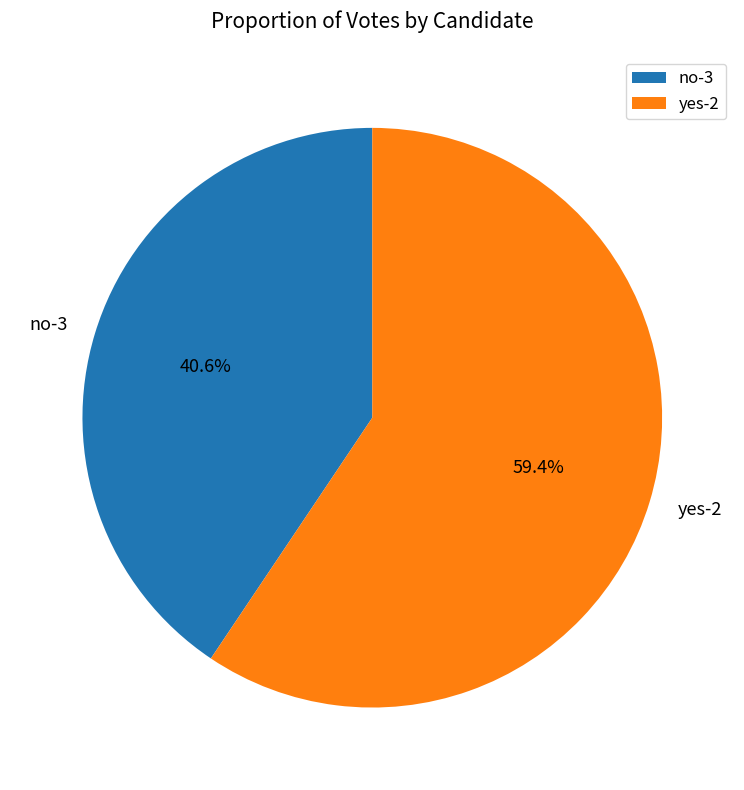

To the nearest percent, what is the average slice percentage?

50%